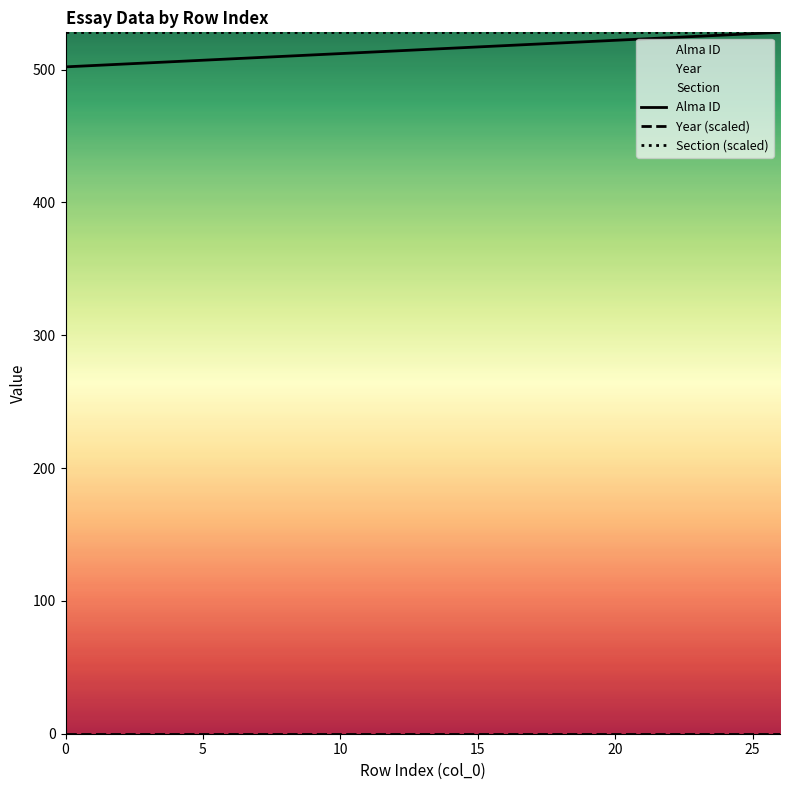

How many values in the Alma ID series are below 515?

13